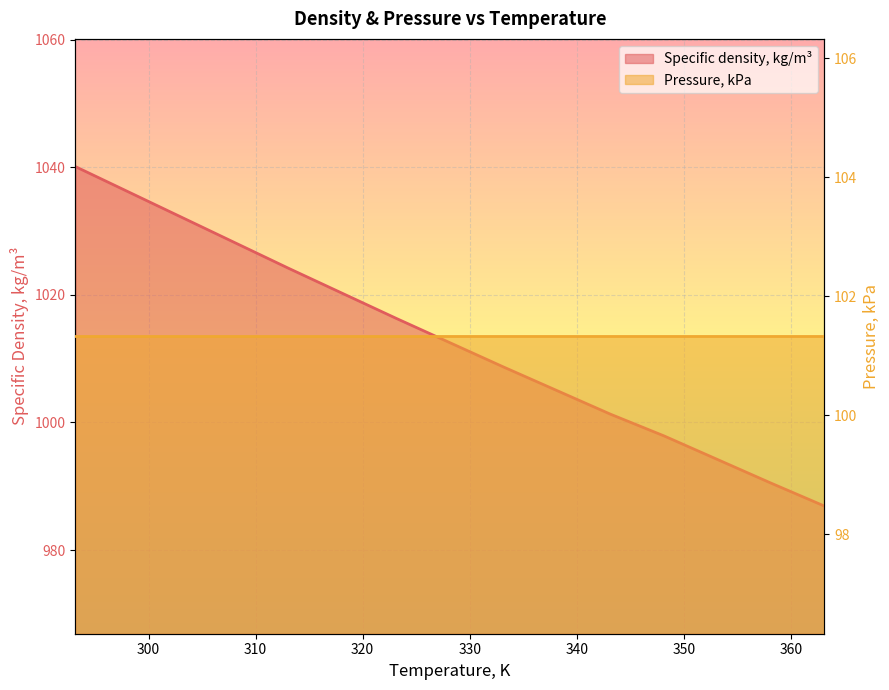

What is the difference between the second highest and minimum values?

49.2